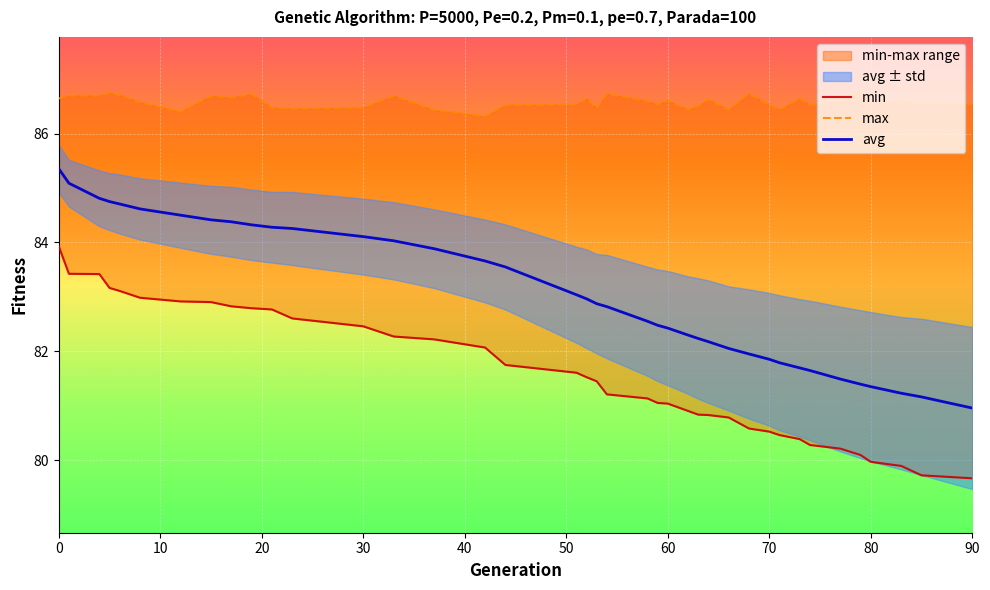

What is the difference between the maximum and minimum values in the avg series?

4.4